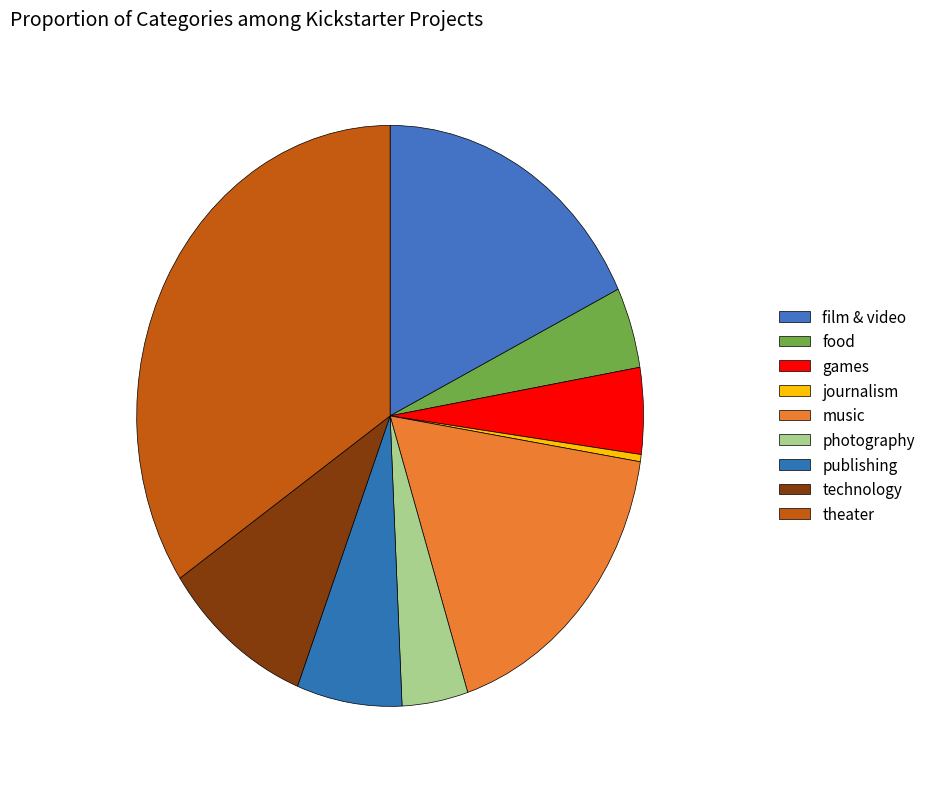

Which has a higher value, technology or photography?

technology